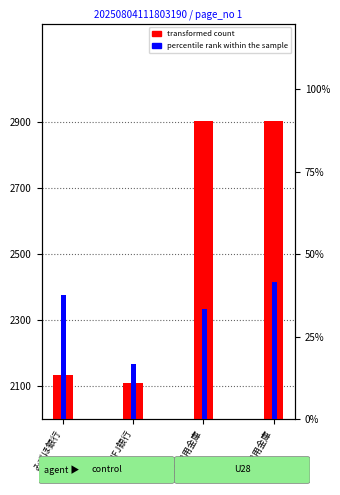

Which series has the largest total across all categories?

transformed count